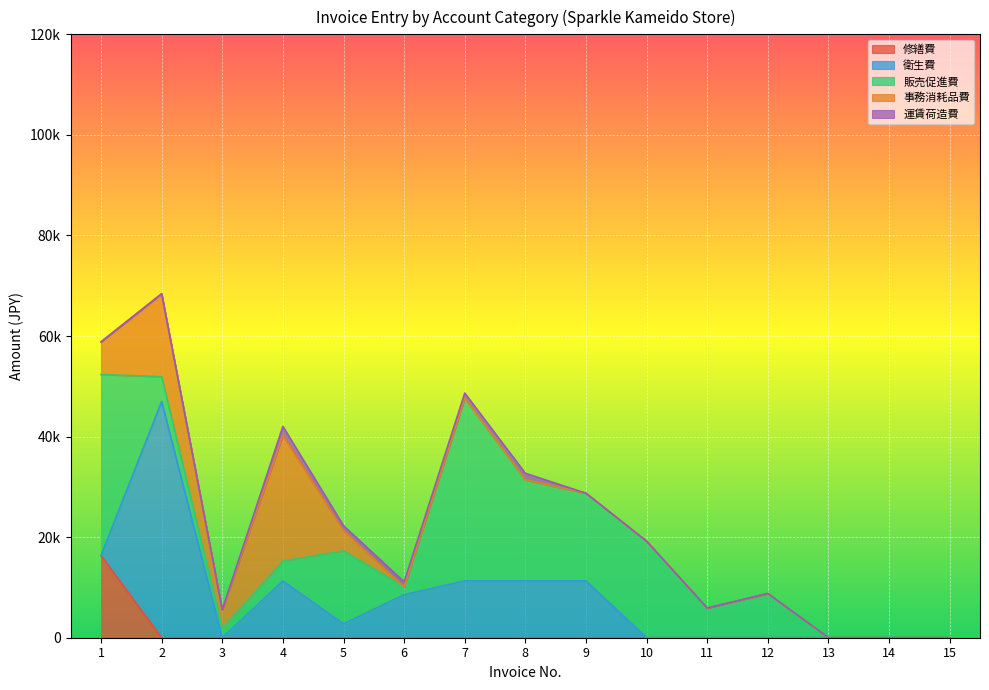

What is the greatest value displayed?

46980